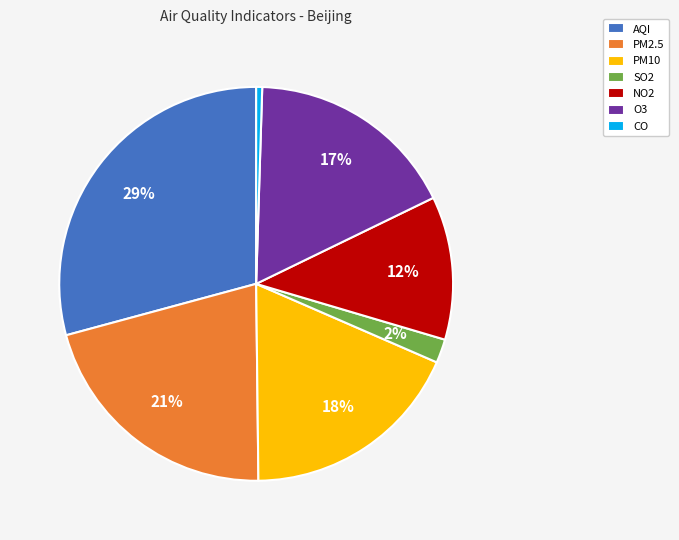

To the nearest percent, what is the average slice percentage?

14%